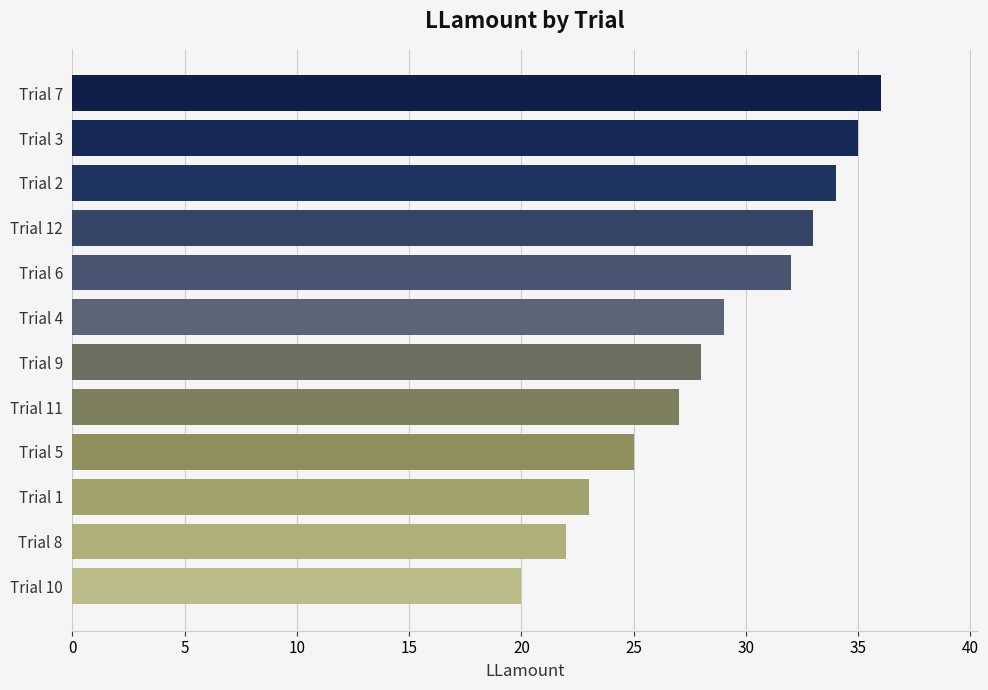

What is the label of the 6th bar from the bottom?

Trial 9